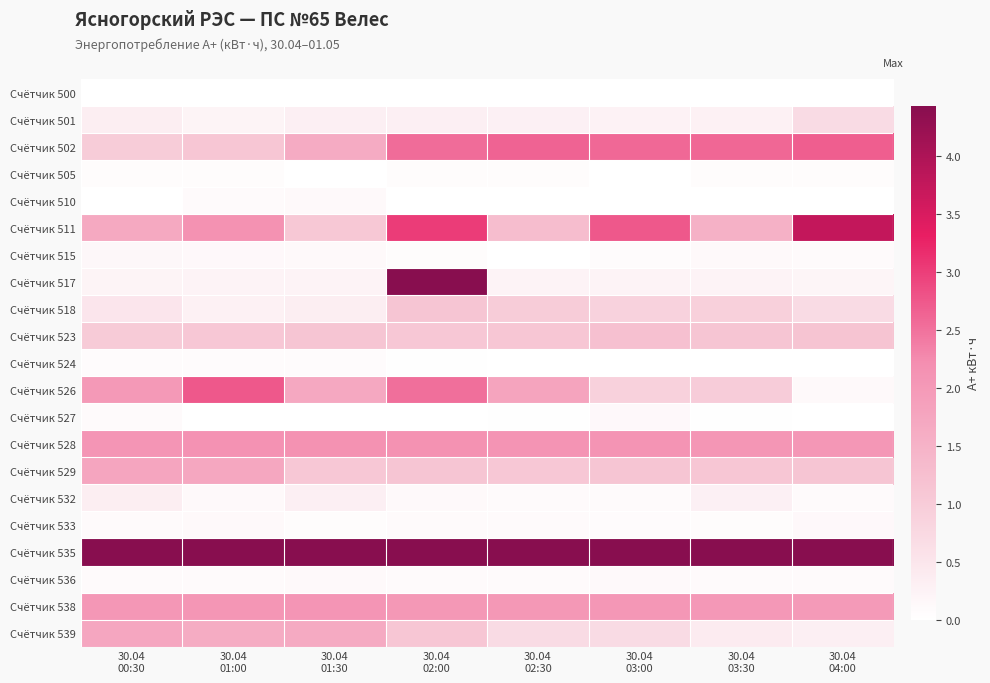

Reading right to left, transcribe all the data shown in this chart.

Счётчик 500: 30.04
04:00=0.0	30.04
03:30=0.0	30.04
03:00=0.0	30.04
02:30=0.0	30.04
02:00=0.0	30.04
01:30=0.0	30.04
01:00=0.0	30.04
00:30=0.0
Счётчик 501: 30.04
04:00=0.7	30.04
03:30=0.3	30.04
03:00=0.3	30.04
02:30=0.3	30.04
02:00=0.3	30.04
01:30=0.3	30.04
01:00=0.2	30.04
00:30=0.3
Счётчик 502: 30.04
04:00=2.7	30.04
03:30=2.6	30.04
03:00=2.6	30.04
02:30=2.6	30.04
02:00=2.5	30.04
01:30=1.6	30.04
01:00=1.1	30.04
00:30=1.0
Счётчик 505: 30.04
04:00=0.1	30.04
03:30=0.1	30.04
03:00=0.0	30.04
02:30=0.1	30.04
02:00=0.1	30.04
01:30=0.0	30.04
01:00=0.1	30.04
00:30=0.1
Счётчик 510: 30.04
04:00=0.0	30.04
03:30=0.0	30.04
03:00=0.0	30.04
02:30=0.0	30.04
02:00=0.0	30.04
01:30=0.1	30.04
01:00=0.1	30.04
00:30=0.0
Счётчик 511: 30.04
04:00=3.7	30.04
03:30=1.5	30.04
03:00=2.7	30.04
02:30=1.3	30.04
02:00=3.0	30.04
01:30=1.1	30.04
01:00=2.2	30.04
00:30=1.7
Счётчик 515: 30.04
04:00=0.1	30.04
03:30=0.1	30.04
03:00=0.1	30.04
02:30=0.0	30.04
02:00=0.1	30.04
01:30=0.1	30.04
01:00=0.1	30.04
00:30=0.1
Счётчик 517: 30.04
04:00=0.2	30.04
03:30=0.2	30.04
03:00=0.2	30.04
02:30=0.2	30.04
02:00=4.4	30.04
01:30=0.2	30.04
01:00=0.2	30.04
00:30=0.2
Счётчик 518: 30.04
04:00=0.7	30.04
03:30=0.9	30.04
03:00=0.9	30.04
02:30=1.0	30.04
02:00=1.1	30.04
01:30=0.3	30.04
01:00=0.3	30.04
00:30=0.5
Счётчик 523: 30.04
04:00=1.1	30.04
03:30=1.1	30.04
03:00=1.2	30.04
02:30=1.1	30.04
02:00=1.1	30.04
01:30=1.1	30.04
01:00=1.1	30.04
00:30=1.0
Счётчик 524: 30.04
04:00=0.0	30.04
03:30=0.0	30.04
03:00=0.0	30.04
02:30=0.0	30.04
02:00=0.0	30.04
01:30=0.1	30.04
01:00=0.1	30.04
00:30=0.1
Счётчик 526: 30.04
04:00=0.1	30.04
03:30=1.0	30.04
03:00=0.9	30.04
02:30=1.8	30.04
02:00=2.5	30.04
01:30=1.7	30.04
01:00=2.7	30.04
00:30=2.0
Счётчик 527: 30.04
04:00=0.0	30.04
03:30=0.0	30.04
03:00=0.1	30.04
02:30=0.0	30.04
02:00=0.0	30.04
01:30=0.0	30.04
01:00=0.0	30.04
00:30=0.1
Счётчик 528: 30.04
04:00=2.0	30.04
03:30=2.1	30.04
03:00=2.1	30.04
02:30=2.1	30.04
02:00=2.2	30.04
01:30=2.2	30.04
01:00=2.1	30.04
00:30=2.1
Счётчик 529: 30.04
04:00=1.1	30.04
03:30=1.1	30.04
03:00=1.1	30.04
02:30=1.1	30.04
02:00=1.1	30.04
01:30=1.1	30.04
01:00=1.7	30.04
00:30=1.8
Счётчик 532: 30.04
04:00=0.1	30.04
03:30=0.3	30.04
03:00=0.1	30.04
02:30=0.1	30.04
02:00=0.1	30.04
01:30=0.3	30.04
01:00=0.1	30.04
00:30=0.3
Счётчик 533: 30.04
04:00=0.1	30.04
03:30=0.1	30.04
03:00=0.1	30.04
02:30=0.1	30.04
02:00=0.1	30.04
01:30=0.1	30.04
01:00=0.1	30.04
00:30=0.1
Счётчик 535: 30.04
04:00=4.4	30.04
03:30=4.4	30.04
03:00=4.4	30.04
02:30=4.4	30.04
02:00=4.4	30.04
01:30=4.4	30.04
01:00=4.4	30.04
00:30=4.4
Счётчик 536: 30.04
04:00=0.1	30.04
03:30=0.1	30.04
03:00=0.1	30.04
02:30=0.1	30.04
02:00=0.1	30.04
01:30=0.1	30.04
01:00=0.1	30.04
00:30=0.1
Счётчик 538: 30.04
04:00=2.0	30.04
03:30=2.0	30.04
03:00=2.1	30.04
02:30=2.0	30.04
02:00=2.0	30.04
01:30=2.1	30.04
01:00=2.1	30.04
00:30=2.0
Счётчик 539: 30.04
04:00=0.3	30.04
03:30=0.4	30.04
03:00=0.7	30.04
02:30=0.7	30.04
02:00=1.1	30.04
01:30=1.7	30.04
01:00=1.6	30.04
00:30=1.7